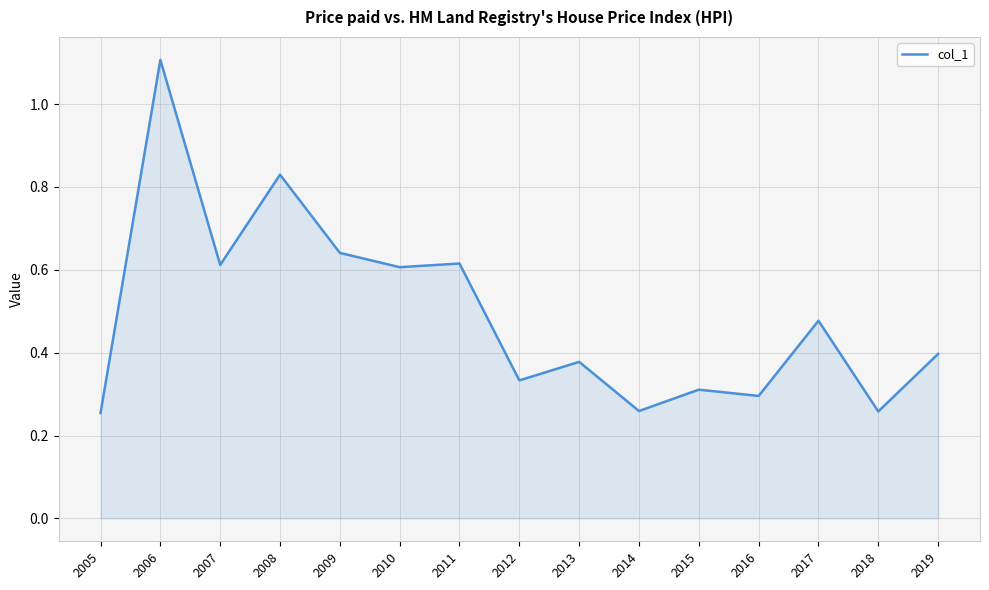

What is the sum of all values?

7.4